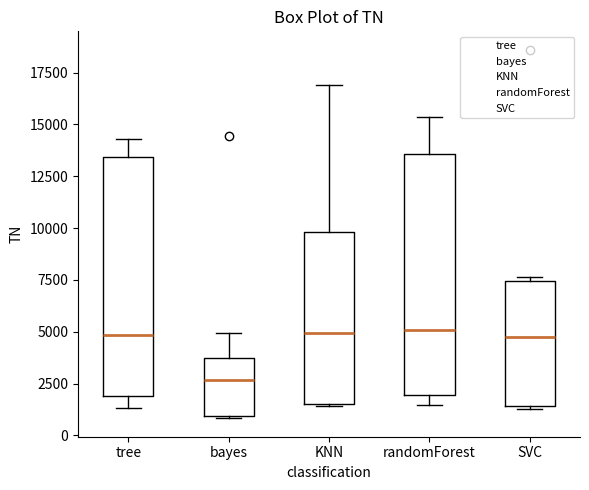

Reading left to right, read every box against the y-axis: the position of its median line, the range the box covers, and the ends of its whiskers. The values are not printed on the chart, so give them approximately, as read against the axis.

tree: median 5000, box 2000 to 13500, whiskers 1500 to 14500
bayes: median 2500, box 1000 to 3500, whiskers 1000 to 5000
KNN: median 5000, box 1500 to 10000, whiskers 1500 to 17000
randomForest: median 5000, box 2000 to 13500, whiskers 1500 to 15500
SVC: median 5000, box 1500 to 7500, whiskers 1500 (just below the box's lower edge) to 7500 (just above the box's upper edge)